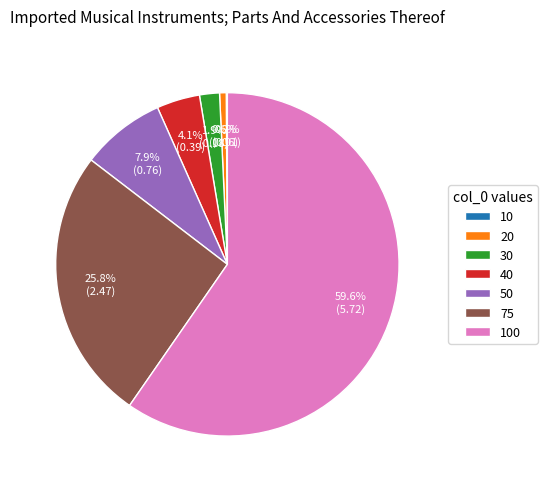

What percentage is NOT represented by 40?

95.9%